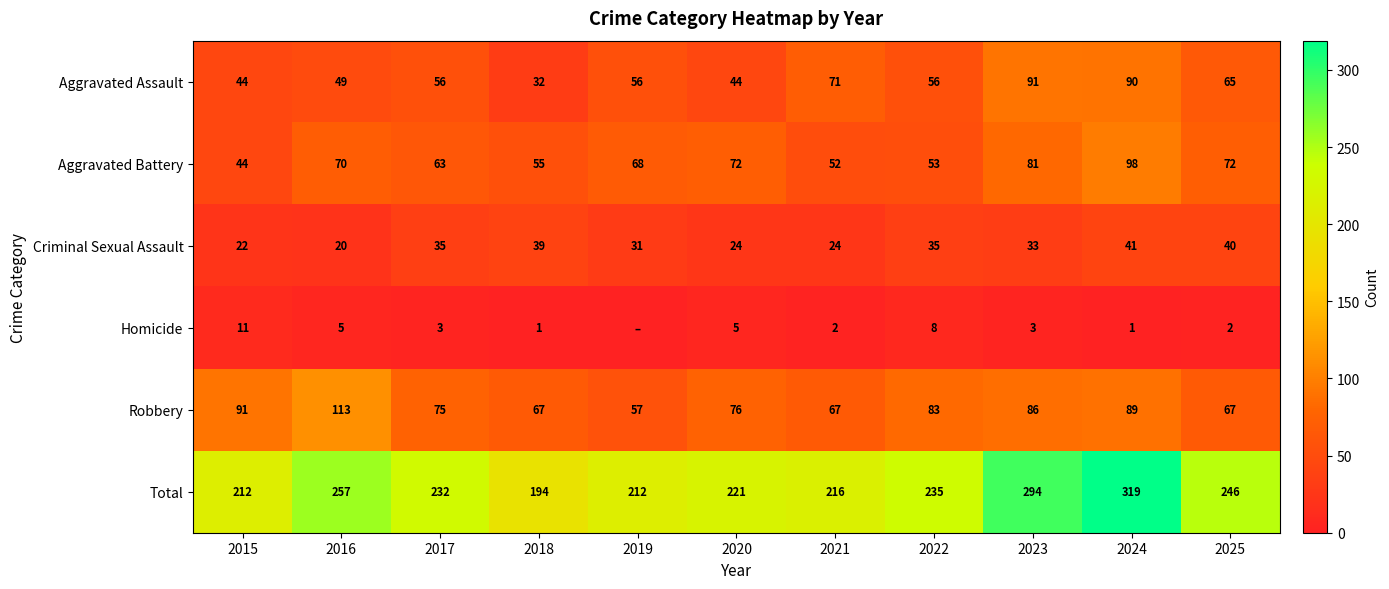

What is the difference between the Criminal Sexual Assault values at 2023 and 2024?

8